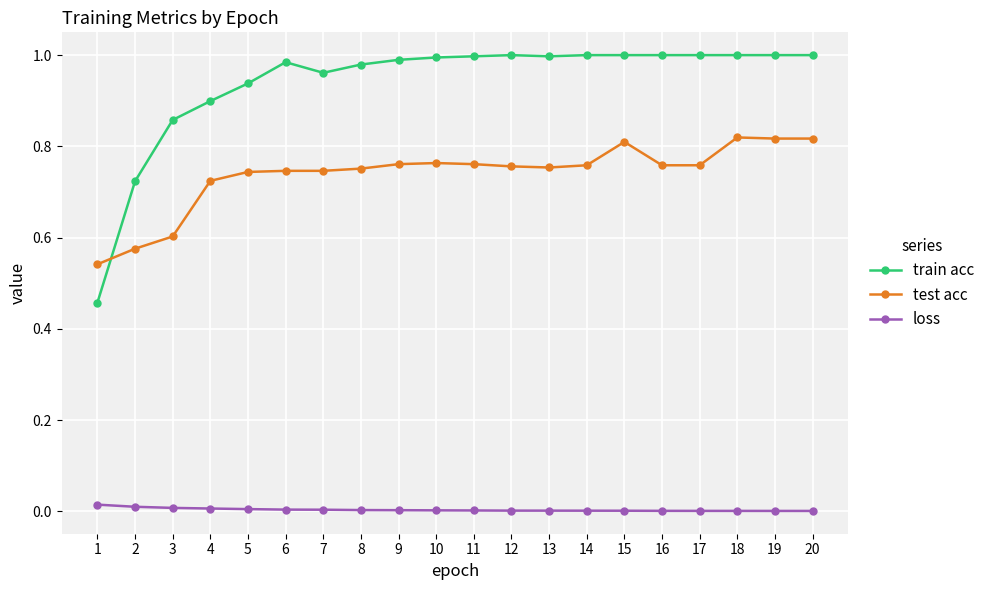

The train acc series shows 1.0 at 11. True or false?

True